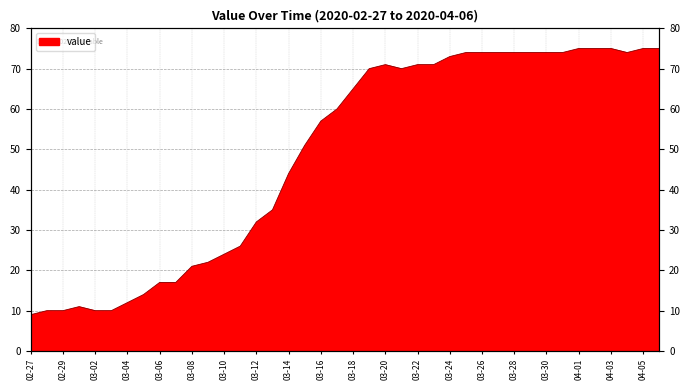

Approximately how many times larger is the value at 2020-03-21 compared to 2020-03-22?

1.0